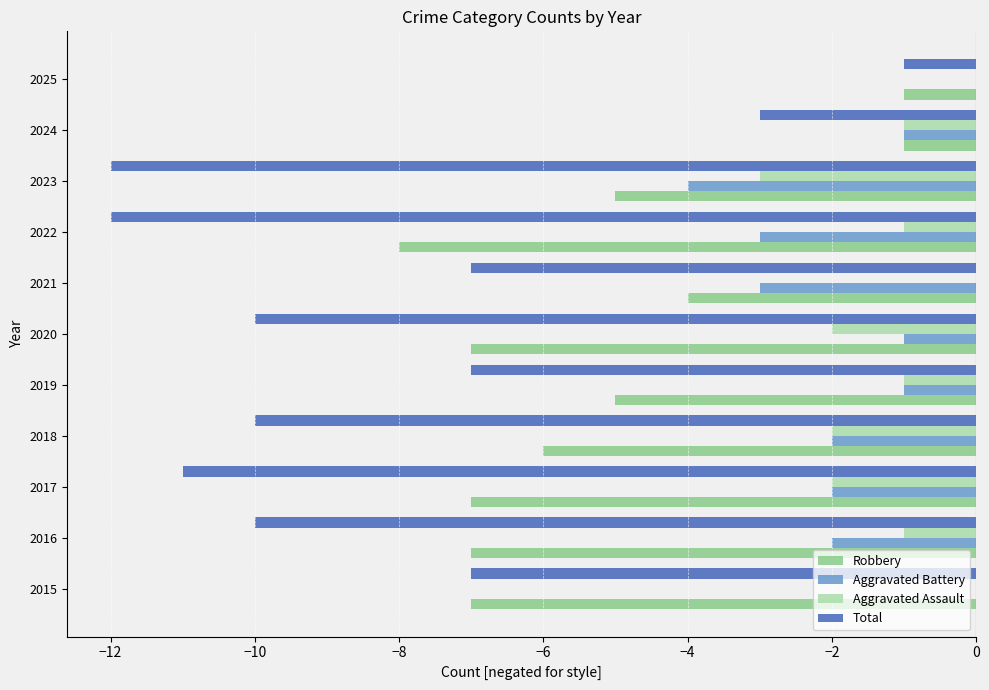

Between 2016 and 2025, which series saw the biggest shift?

Total